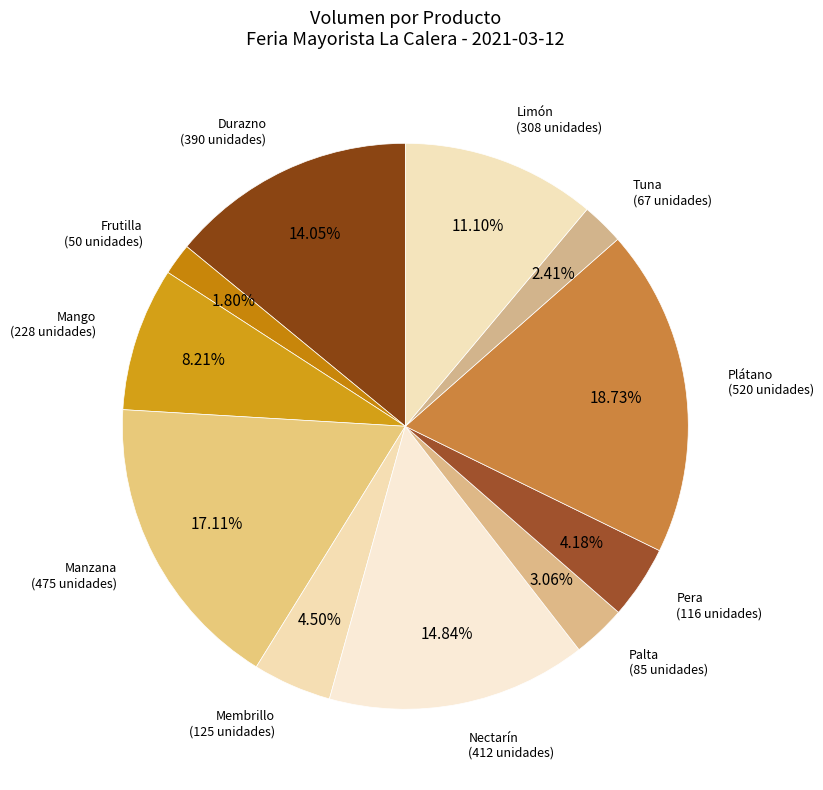

How many segments does this pie chart have?

11